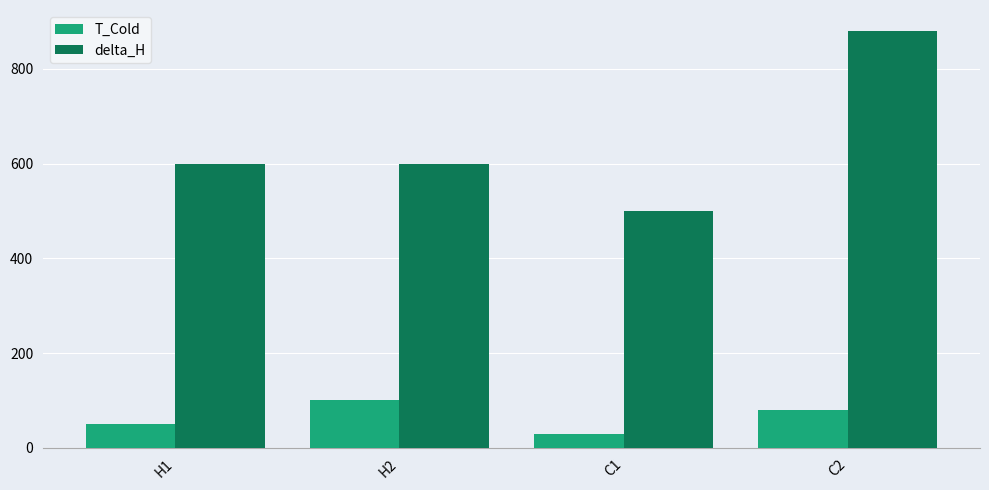

What is the label of the 2nd bar from the left?

H2